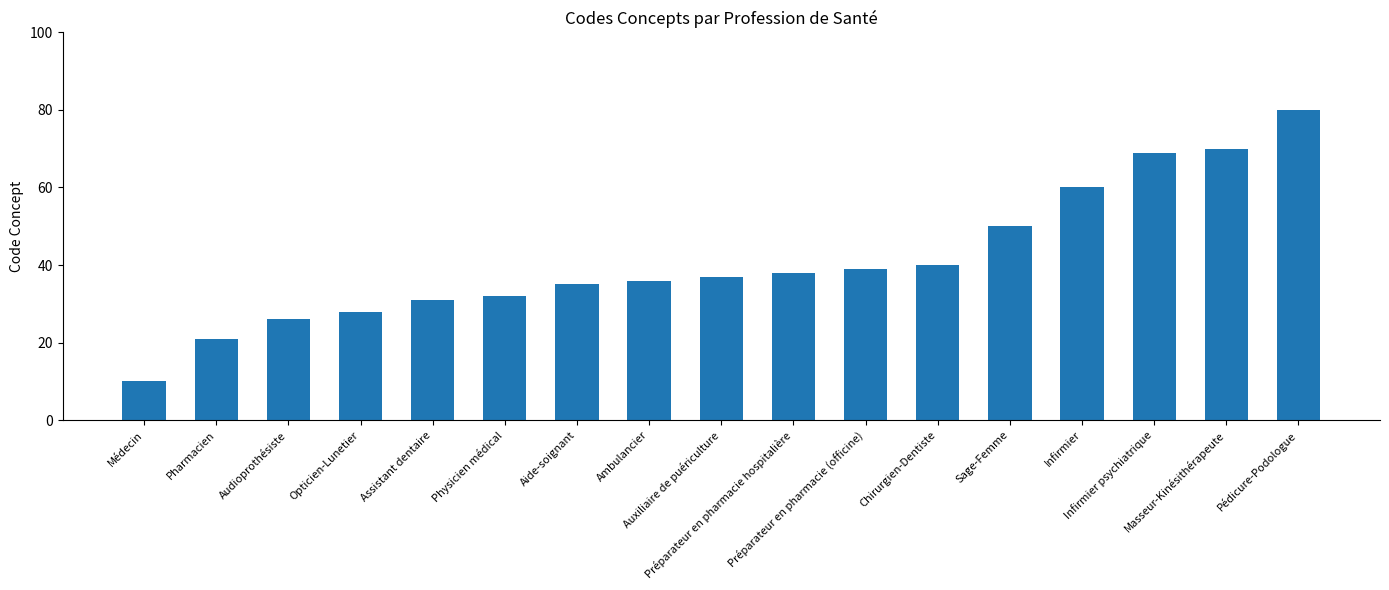

What is the ratio of the value at Masseur-Kinésithérapeute to the value at Pédicure-Podologue?

0.9